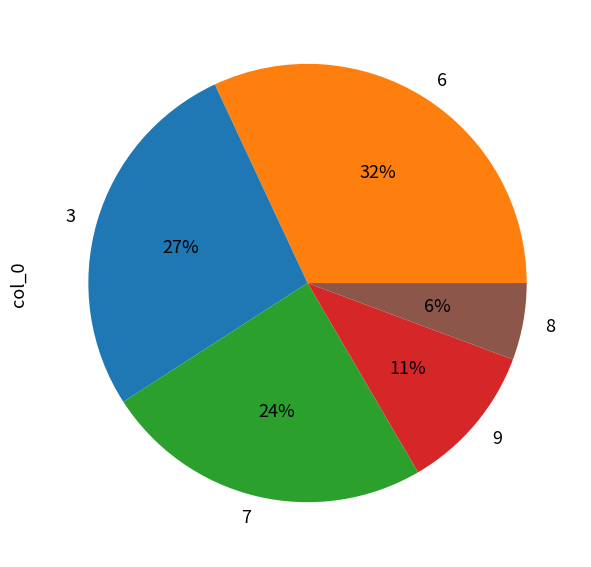

Is there a majority slice in this chart?

No